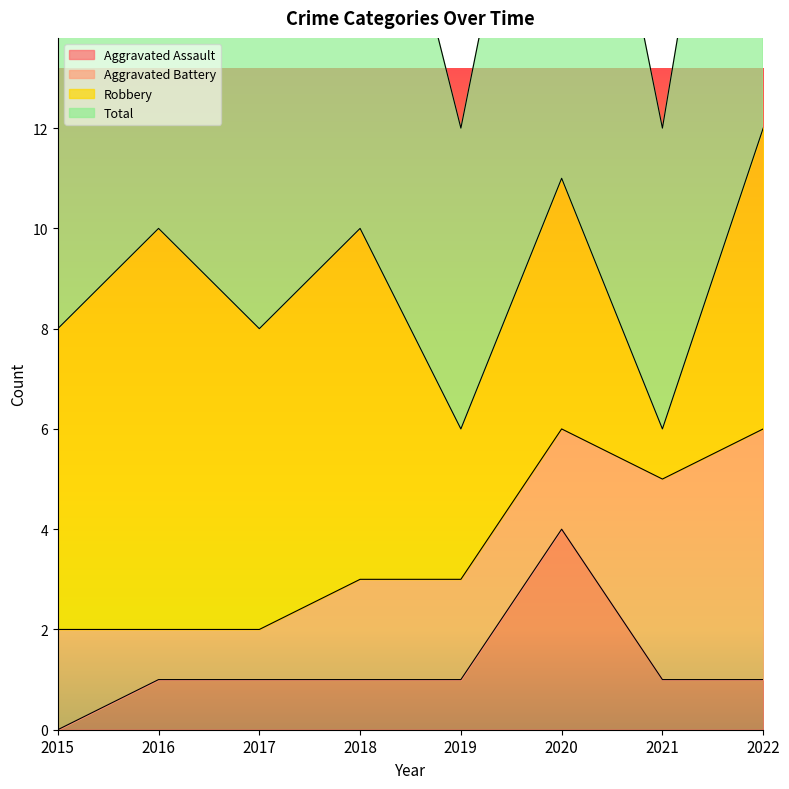

The value of Aggravated Assault at 2016 is 1. True or false?

True